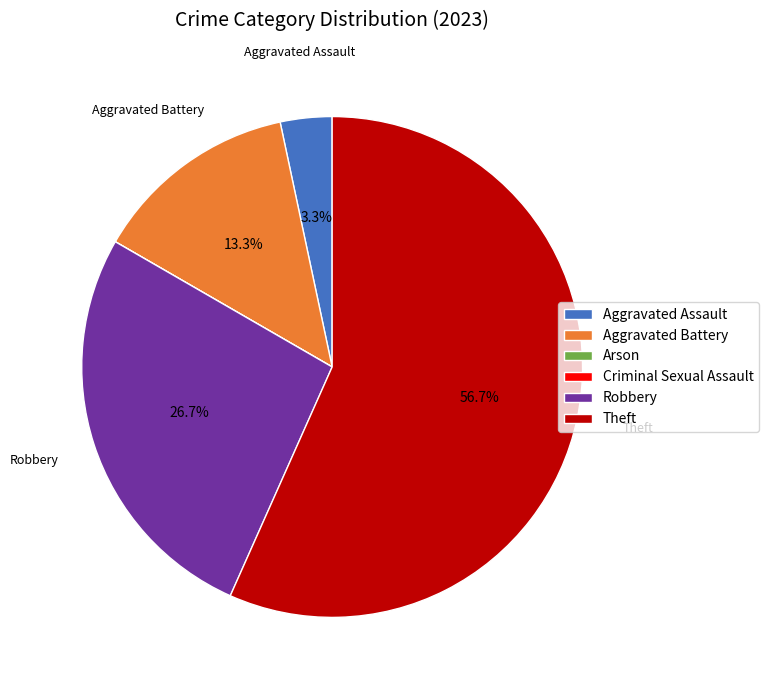

Which category has the biggest portion of the pie?

Theft